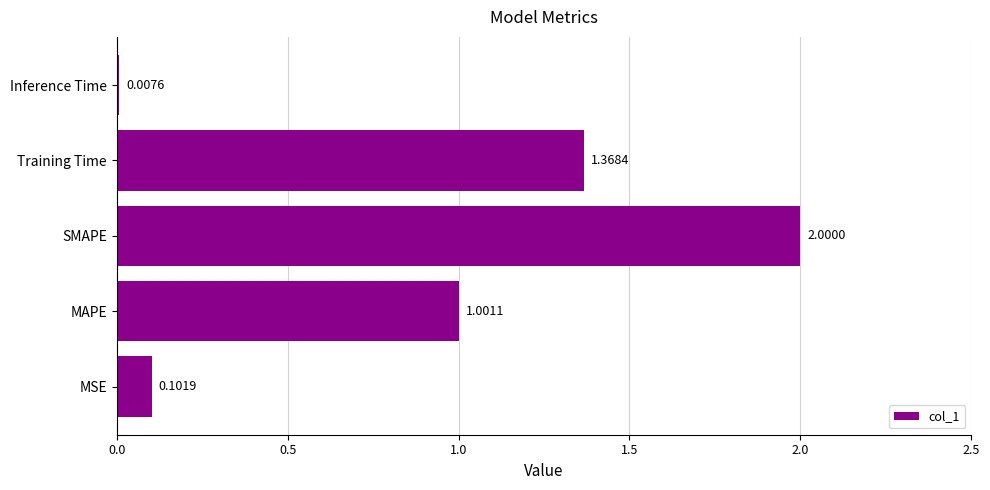

Rank the categories by value from highest to lowest.

SMAPE, Training Time, MAPE, MSE, Inference Time